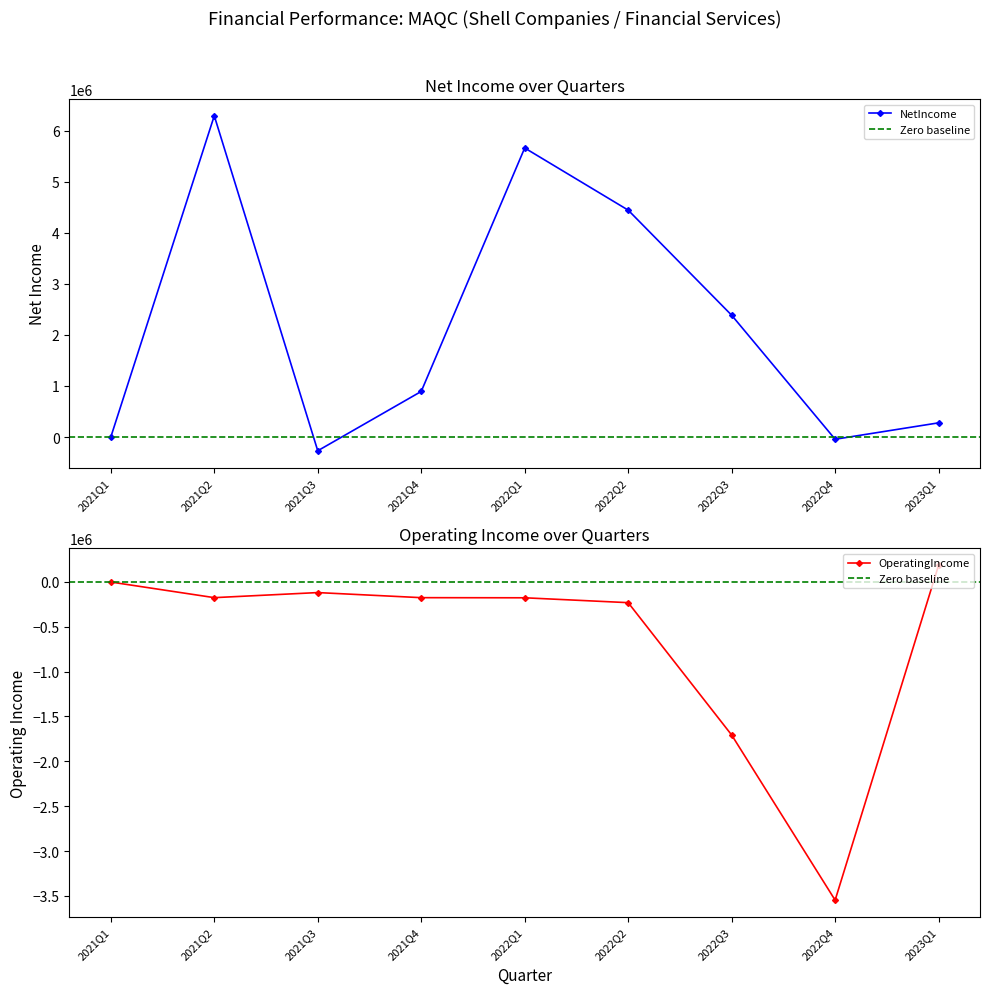

List the series in order of their peak value, lowest first.

OperatingIncome, NetIncome